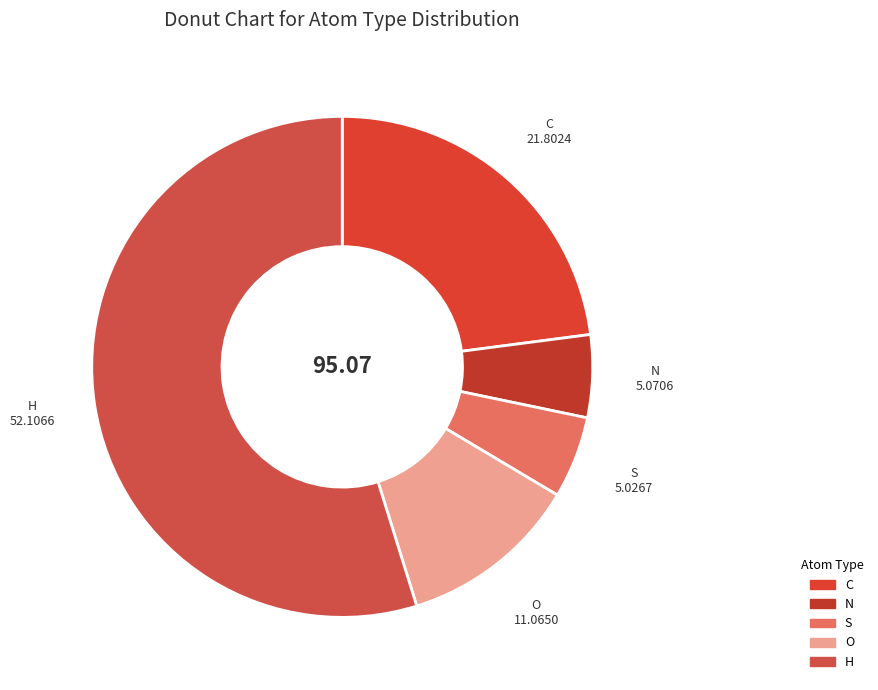

Which slice is the largest?

H